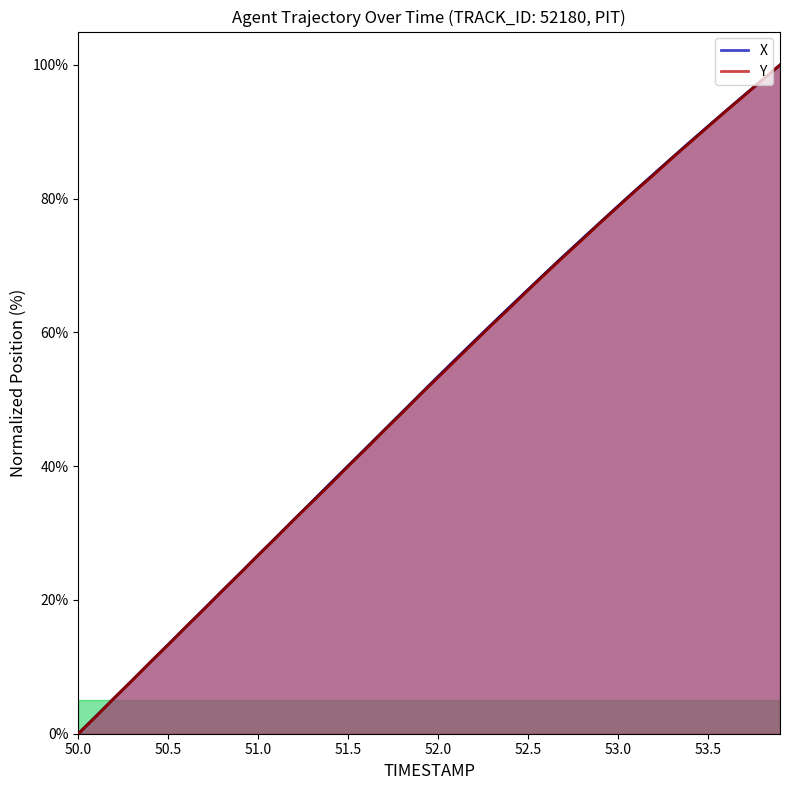

Read the Y value at 53.4.

88.4